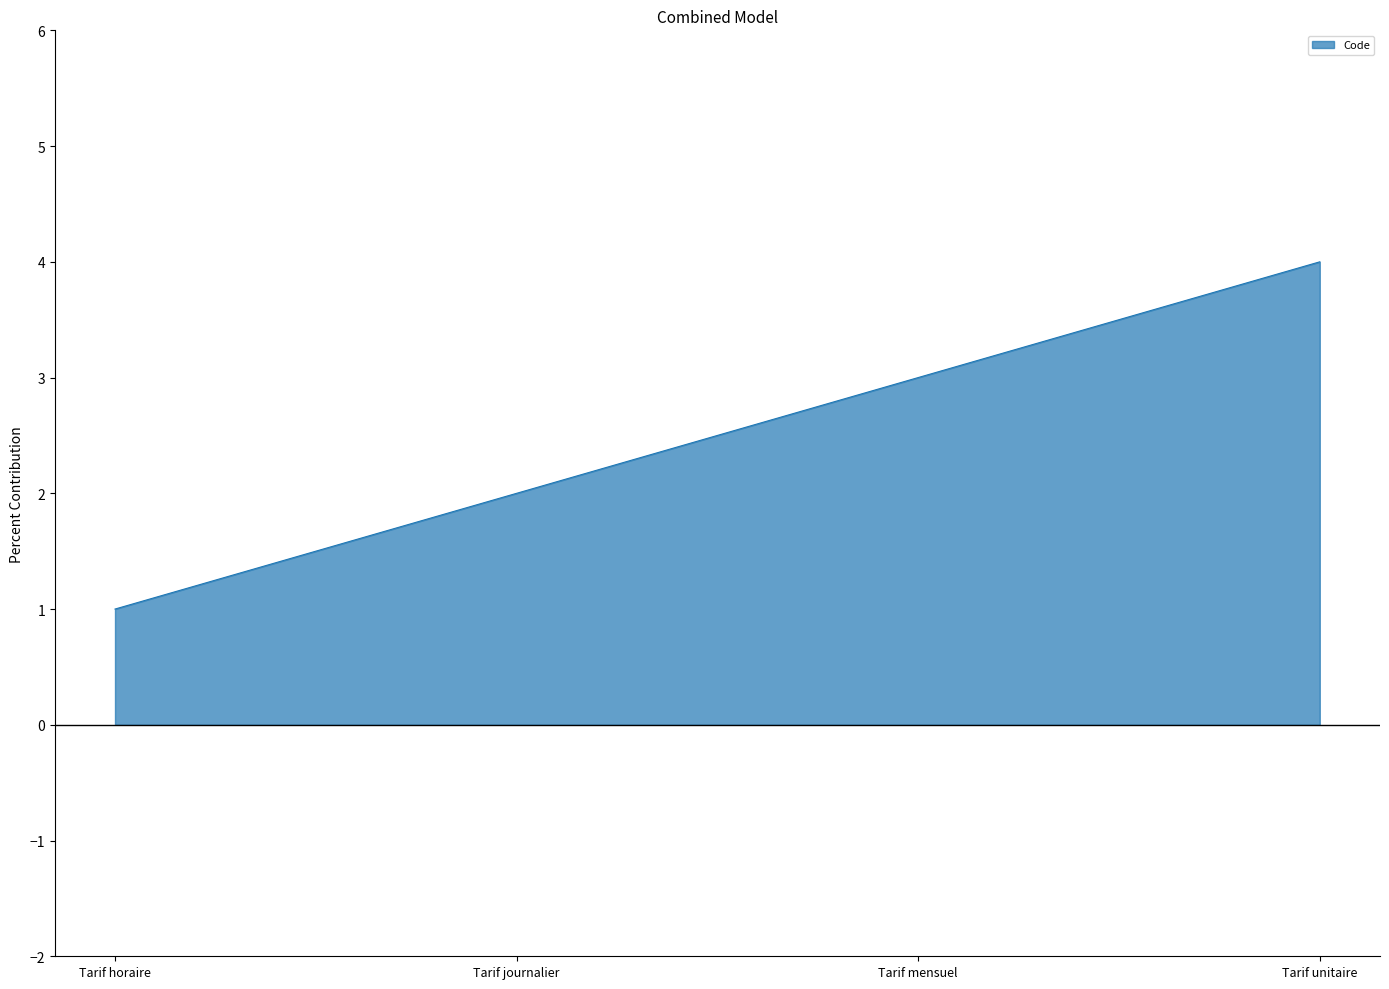

The chart shows a value of 4 at Tarif unitaire. True or false?

True